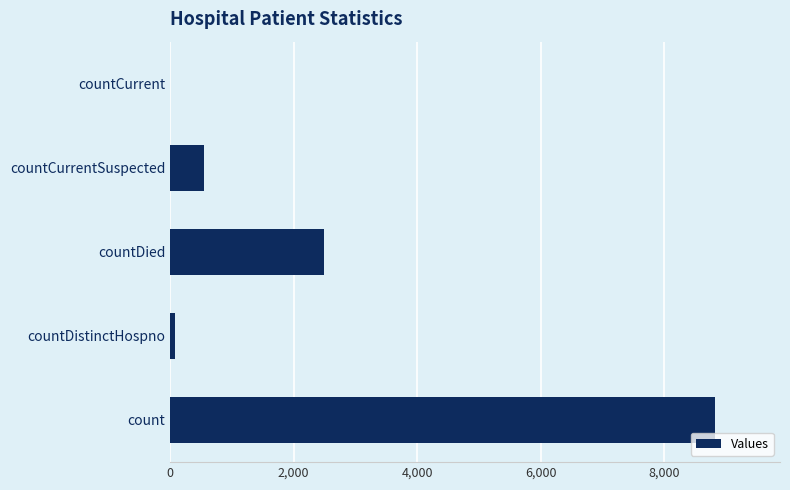

What is the approximate value at countDied?

2495